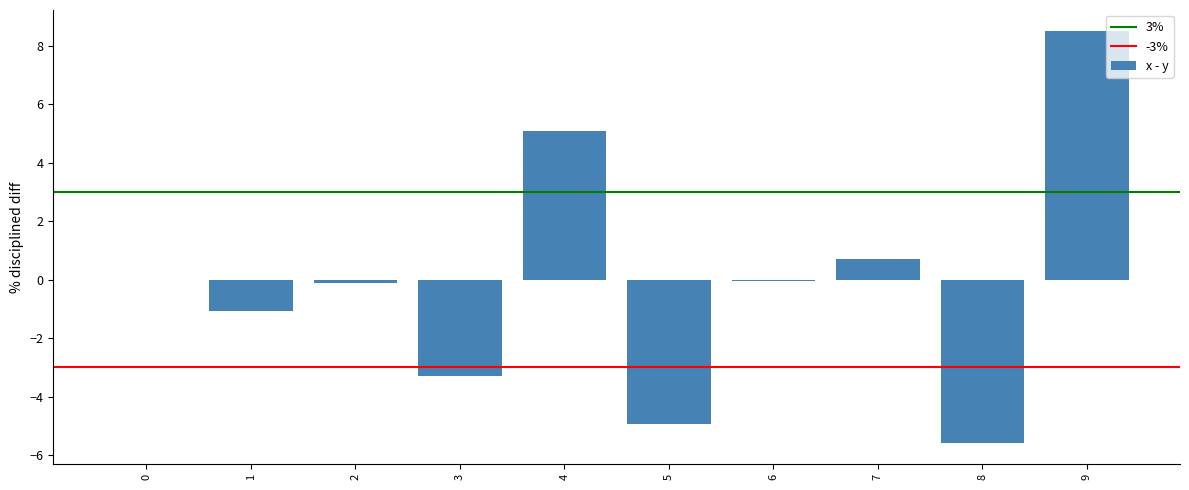

What is the greatest value displayed?

8.5